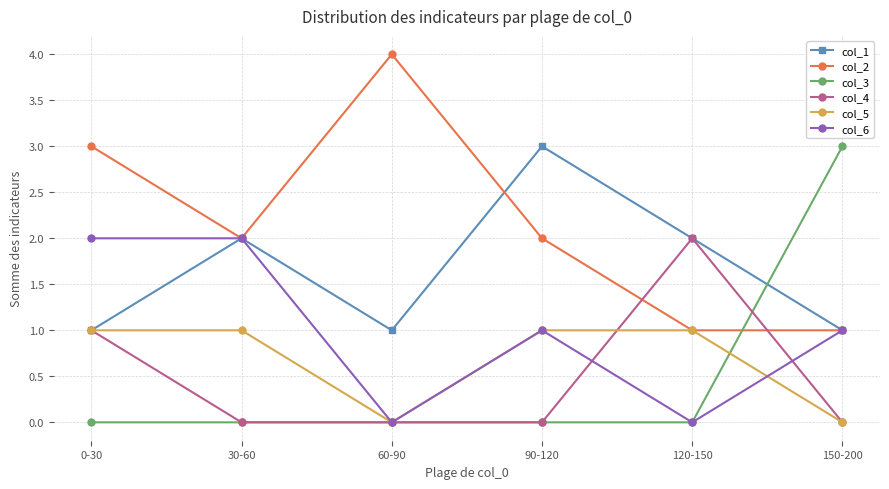

Between 0-30 and 90-120, which series saw the biggest shift?

col_1